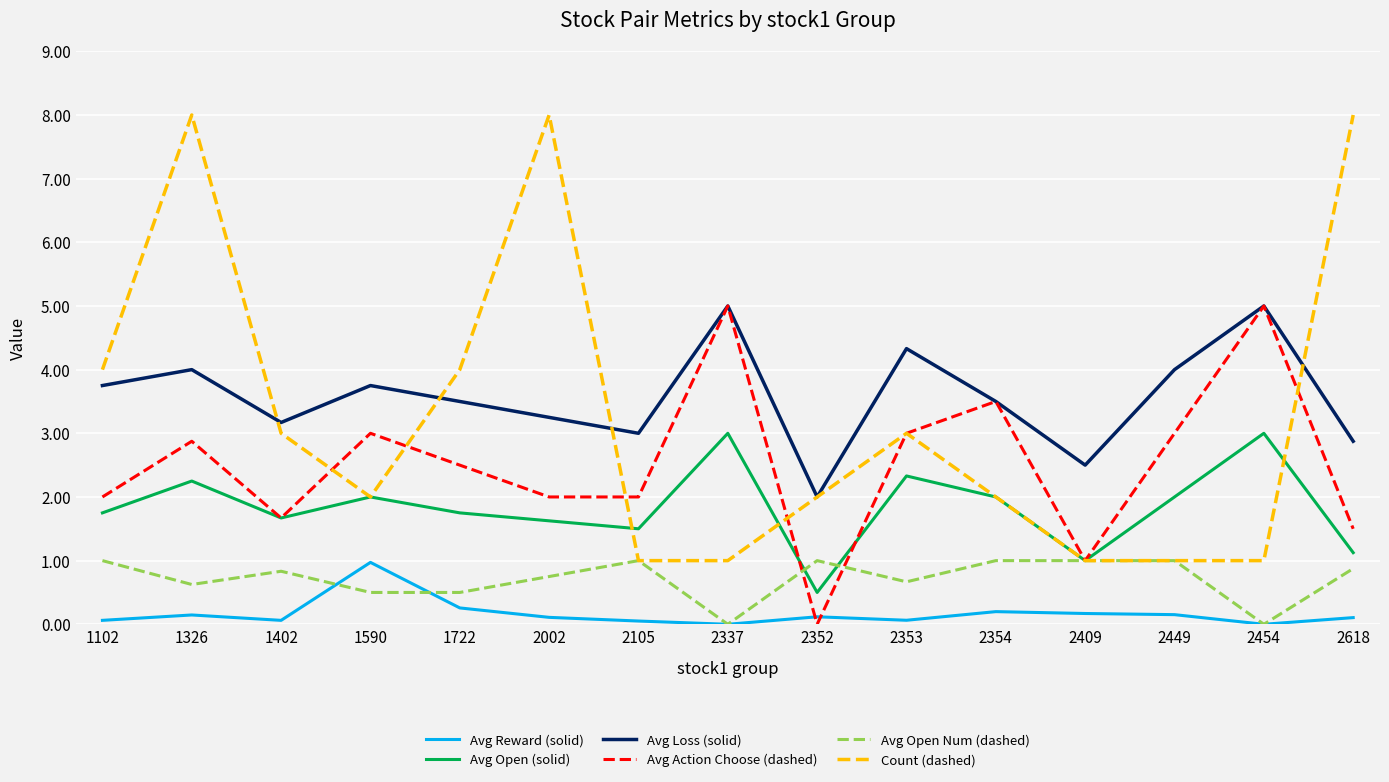

At which category is the sum across all series the highest?

1326